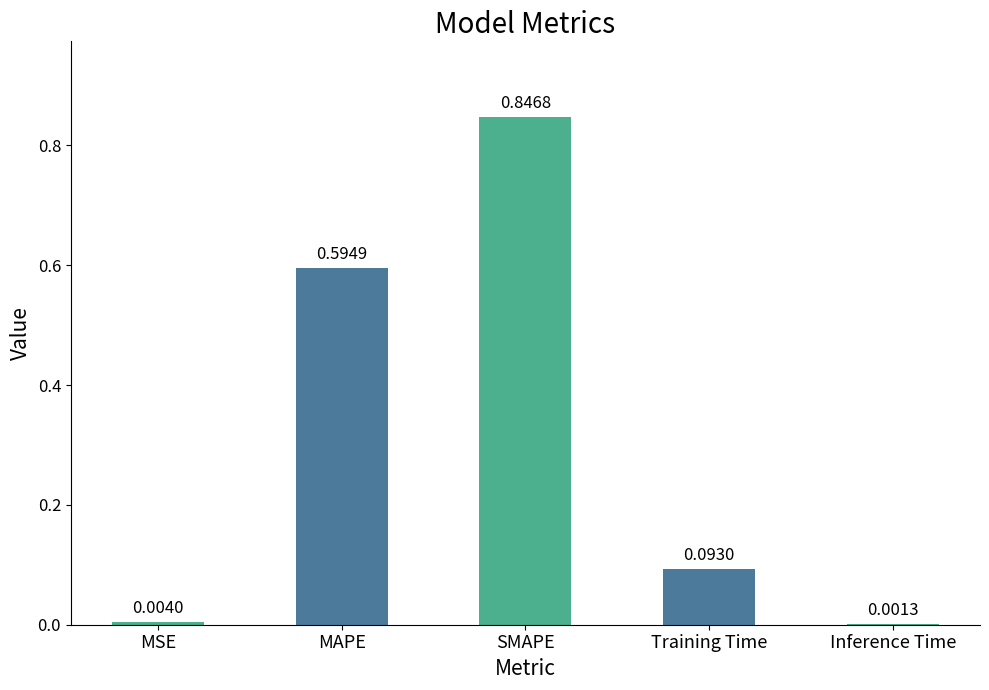

Between MSE and MAPE, which is larger?

MAPE